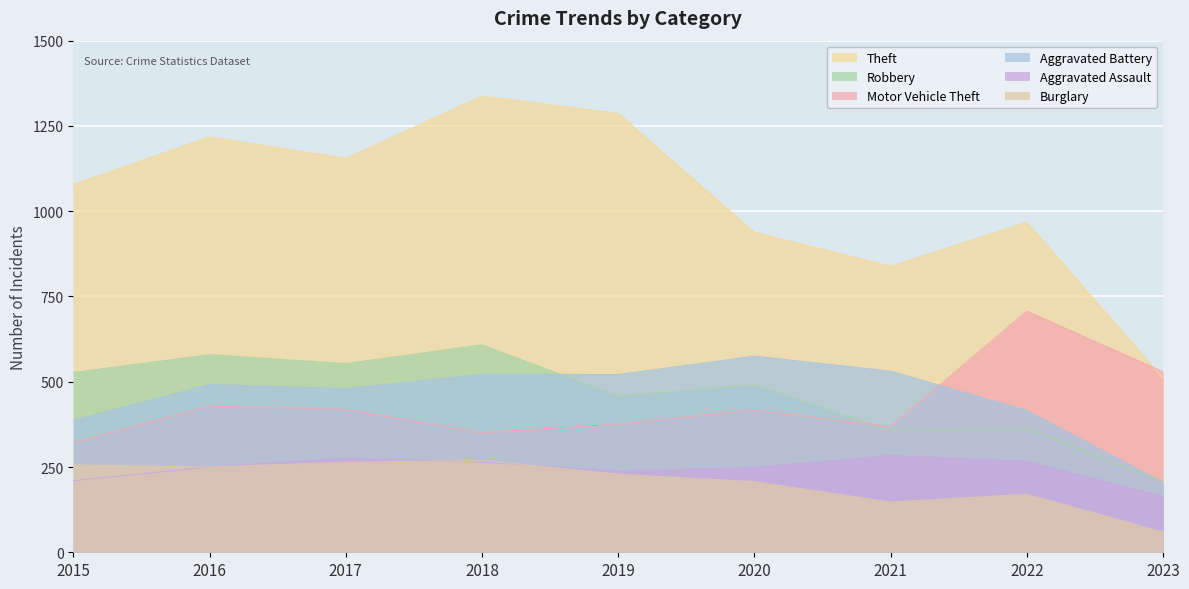

At how many categories does at least one series exceed 174?

9